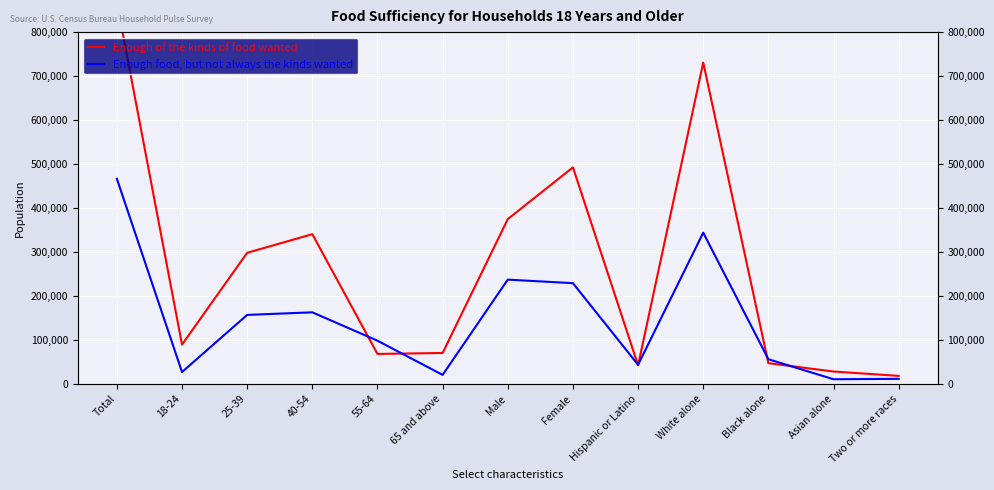

What is the value of the Enough of the kinds of food wanted point at the 6th from the left?

70561